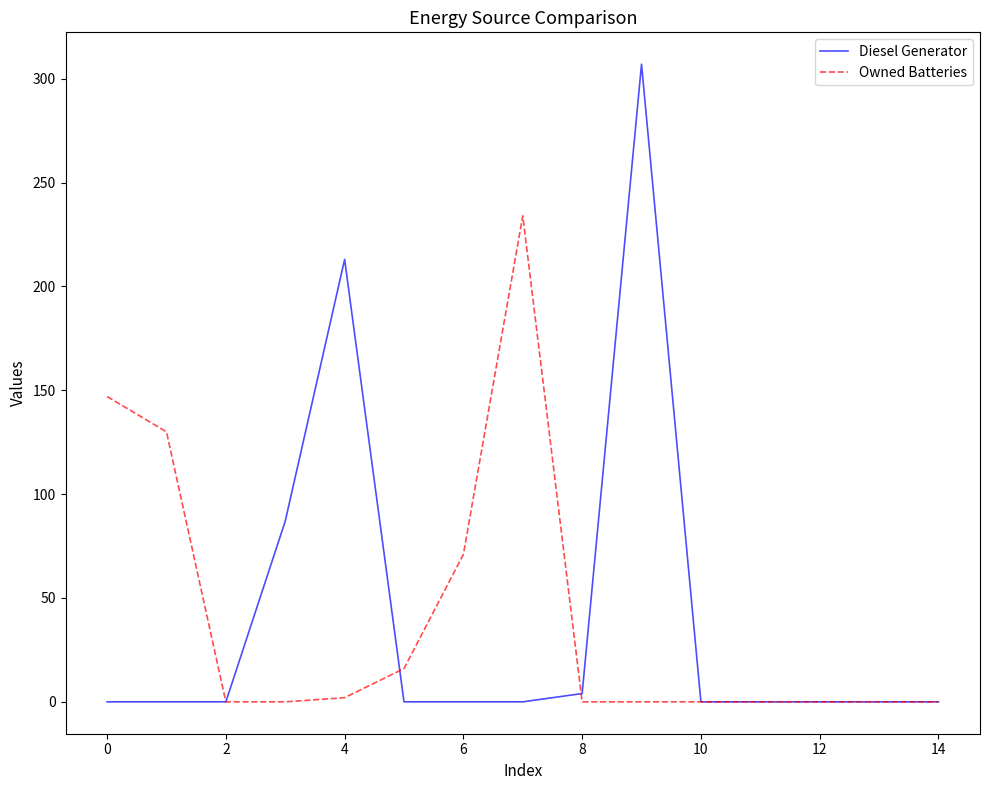

What is the greatest value displayed?

307.0